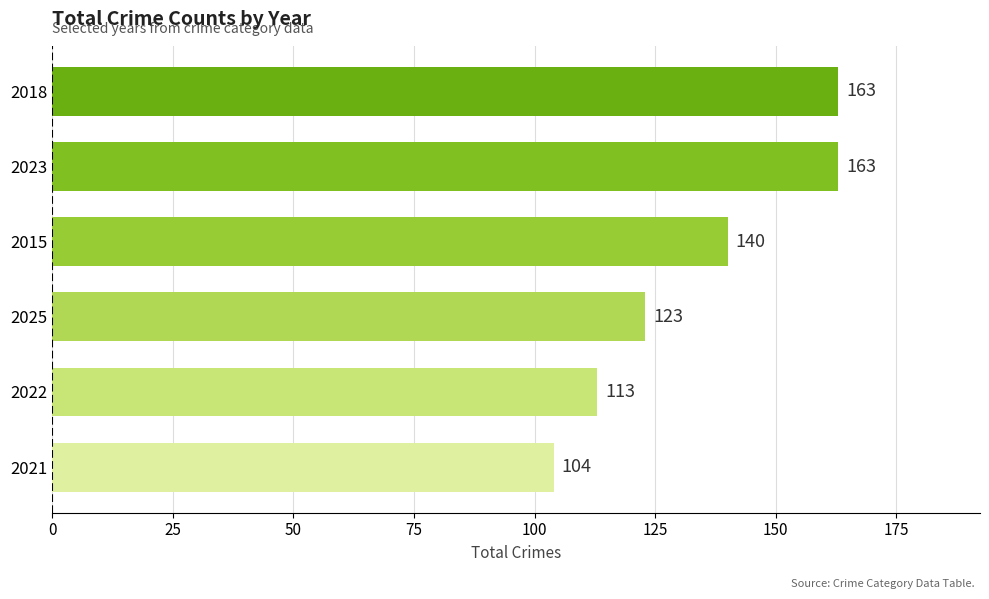

What is the sum of all values?

806